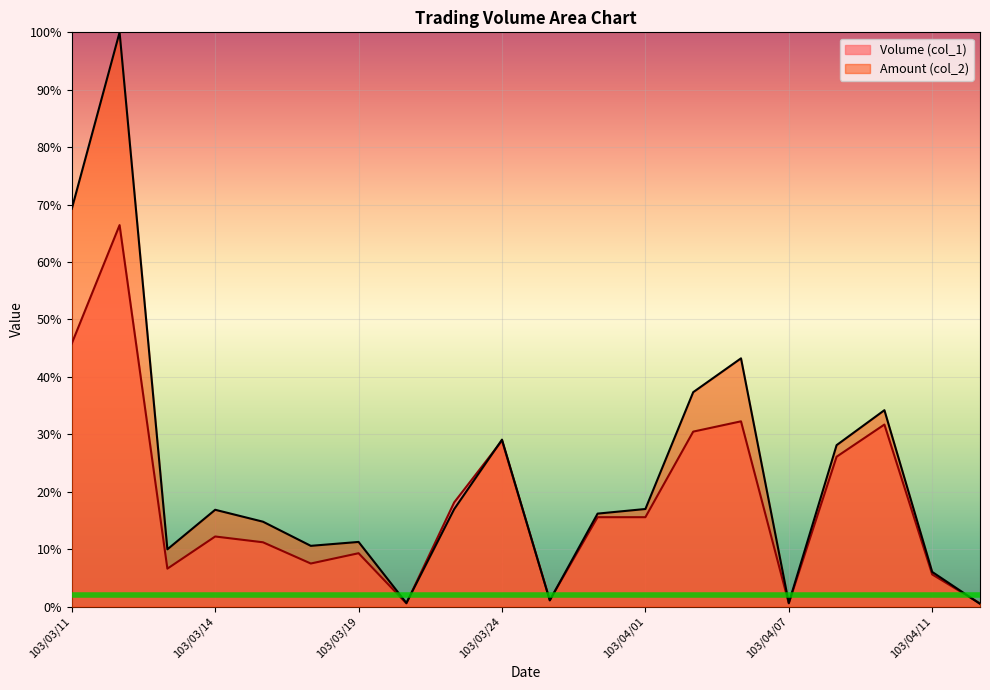

Reading left to right, list all the values displayed in this chart.

Volume (col_1): 103/03/11=45.8	103/03/12=66.4	103/03/13=6.6	103/03/14=12.2	103/03/17=11.2	103/03/18=7.5	103/03/19=9.3	103/03/20=0.6	103/03/21=18.1	103/03/24=28.9	103/03/28=1.1	103/03/31=15.6	103/04/01=15.6	103/04/02=30.5	103/04/03=32.3	103/04/07=0.6	103/04/09=26.1	103/04/10=31.7	103/04/11=5.6	103/04/14=0.6
Amount (col_2): 103/03/11=69.3	103/03/12=100.0	103/03/13=10.0	103/03/14=16.9	103/03/17=14.8	103/03/18=10.6	103/03/19=11.3	103/03/20=0.6	103/03/21=17.0	103/03/24=29.1	103/03/28=1.1	103/03/31=16.2	103/04/01=17.0	103/04/02=37.3	103/04/03=43.2	103/04/07=0.6	103/04/09=28.1	103/04/10=34.2	103/04/11=6.0	103/04/14=0.5